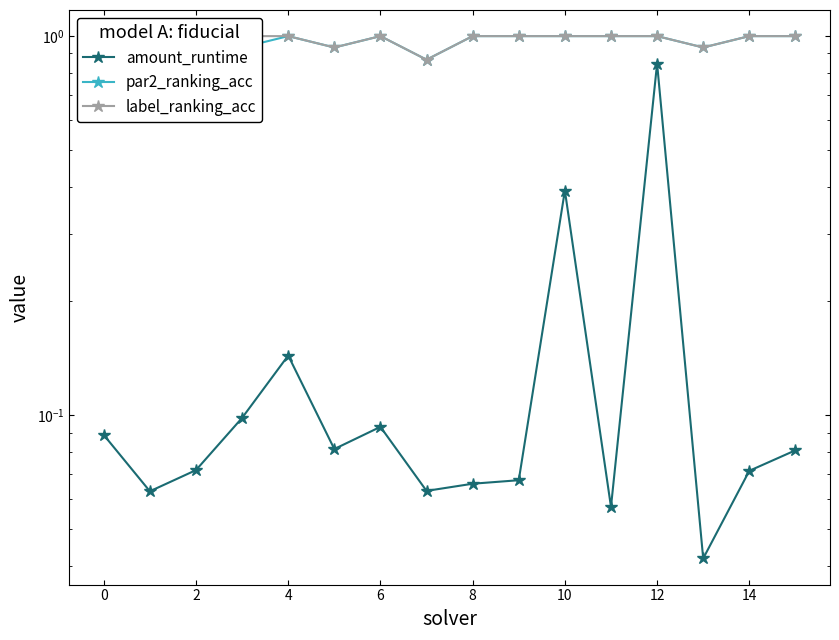

Which series has the largest range (max minus min)?

amount_runtime